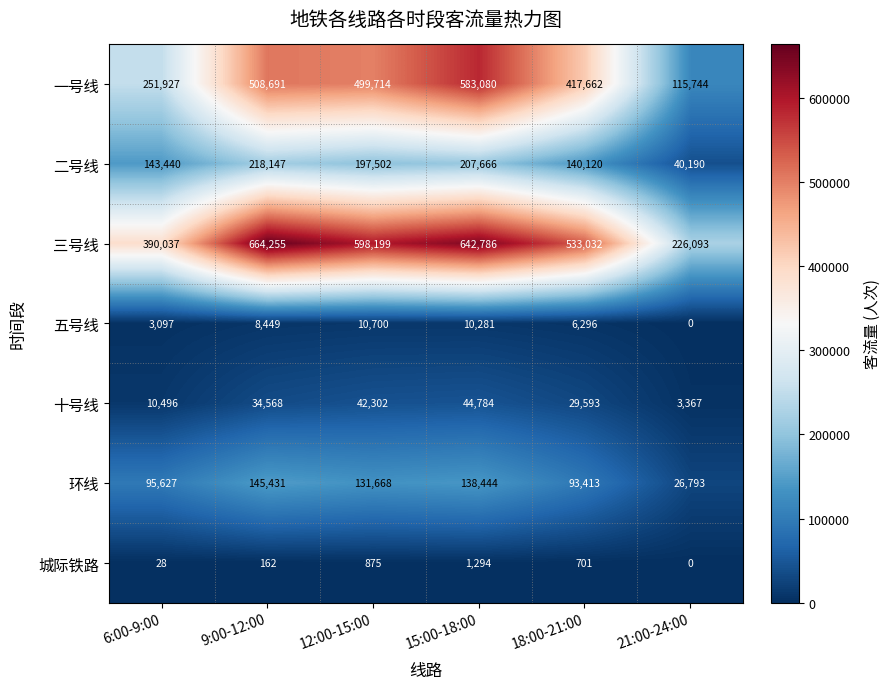

Is it true that 十号线 equals 44784 at 15:00-18:00?

True